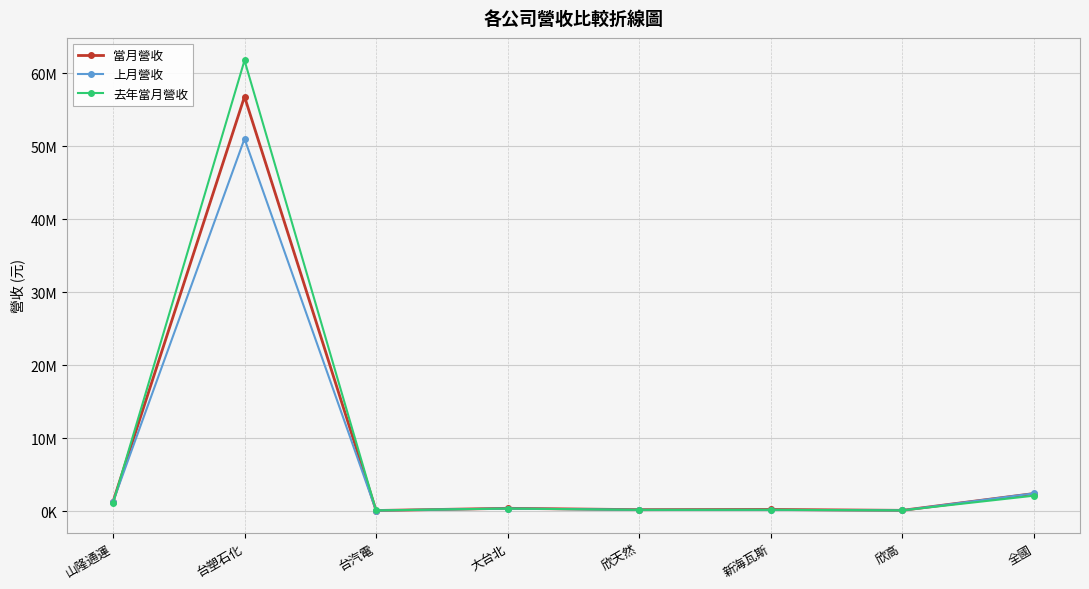

Is it true that 當月營收 equals 4293443 at 全國?

False